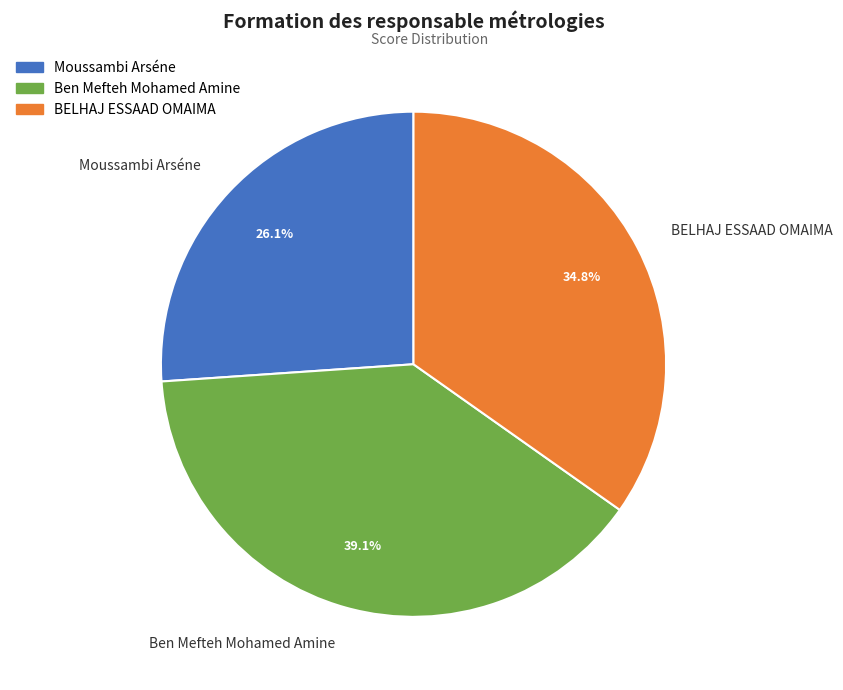

Is there any slice that represents more than half of the pie?

No